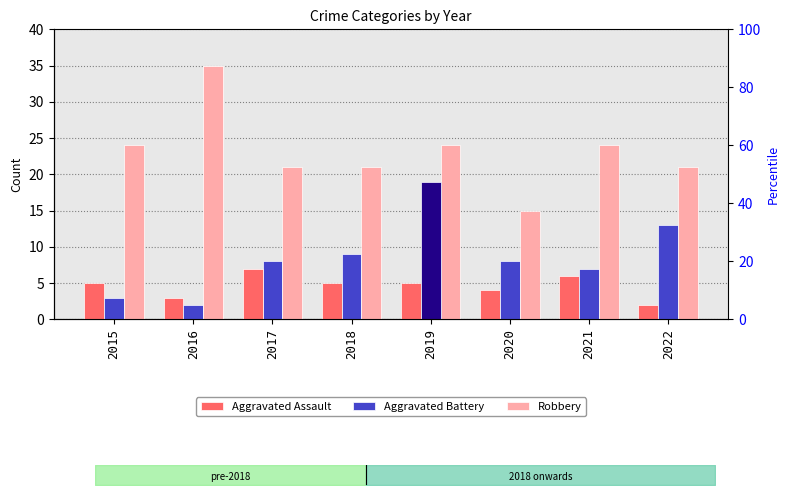

List the labels in order of Robbery value, smallest first.

2020, 2017, 2018, 2022, 2015, 2019, 2021, 2016